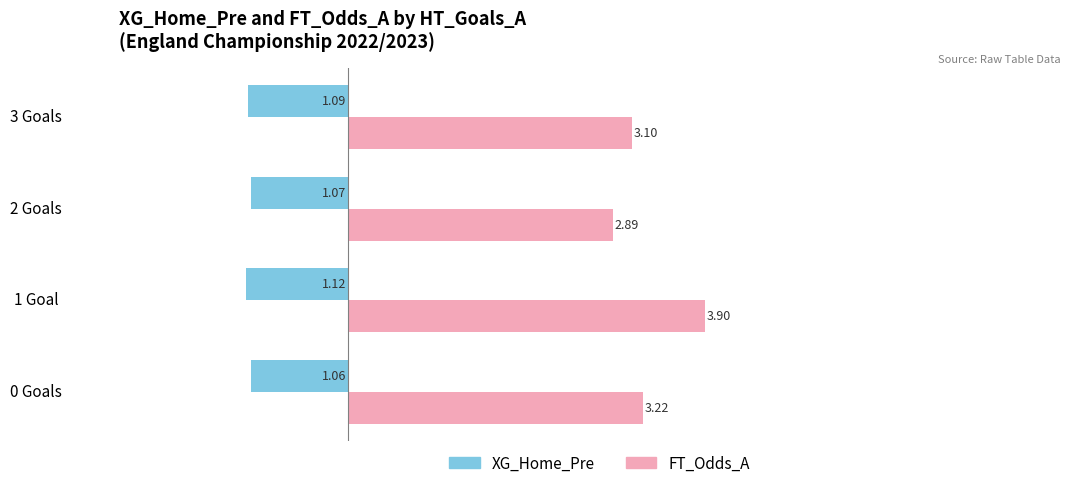

At which category is the sum across all series the highest?

1 Goal